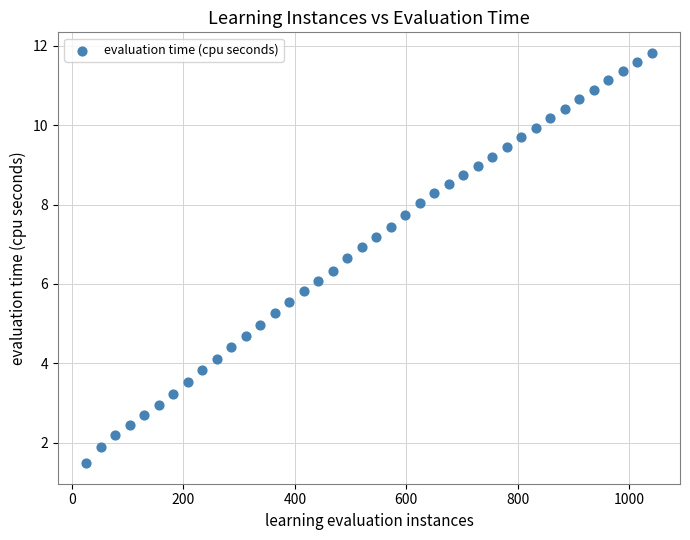

What is the range of X values (max minus min)?

1014.0